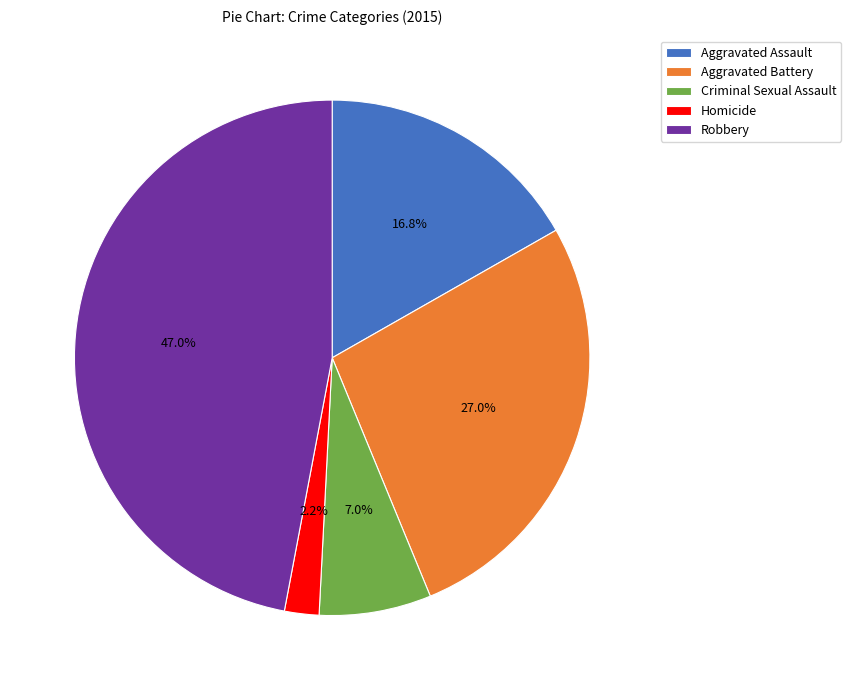

True or false: Aggravated Battery accounts for 27% of the total.

True